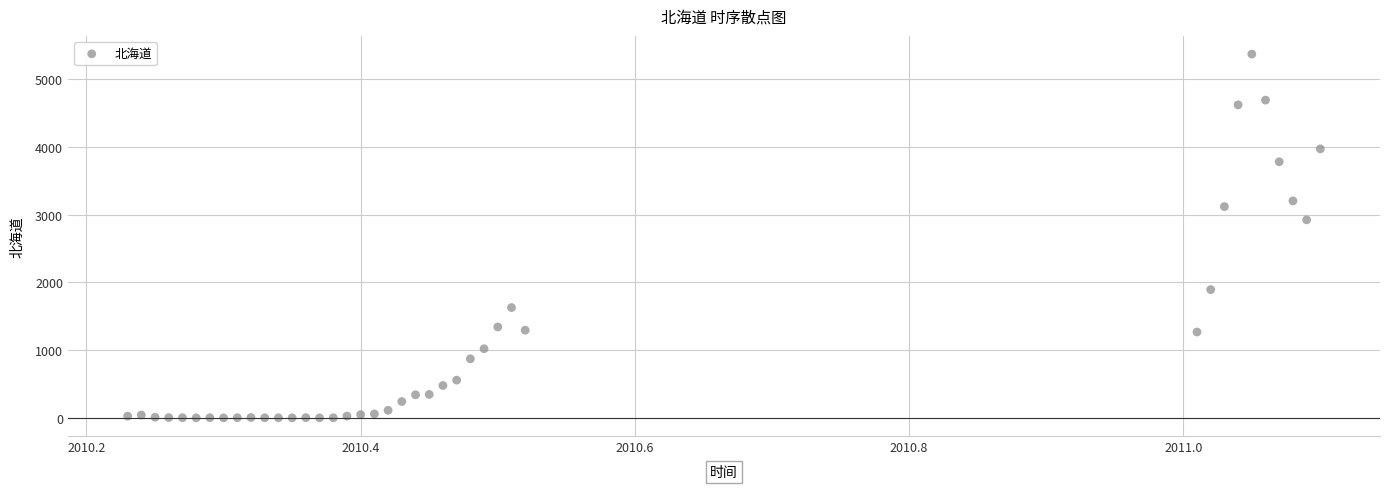

What Y value in the scatter plot is closest to 2687?

2925